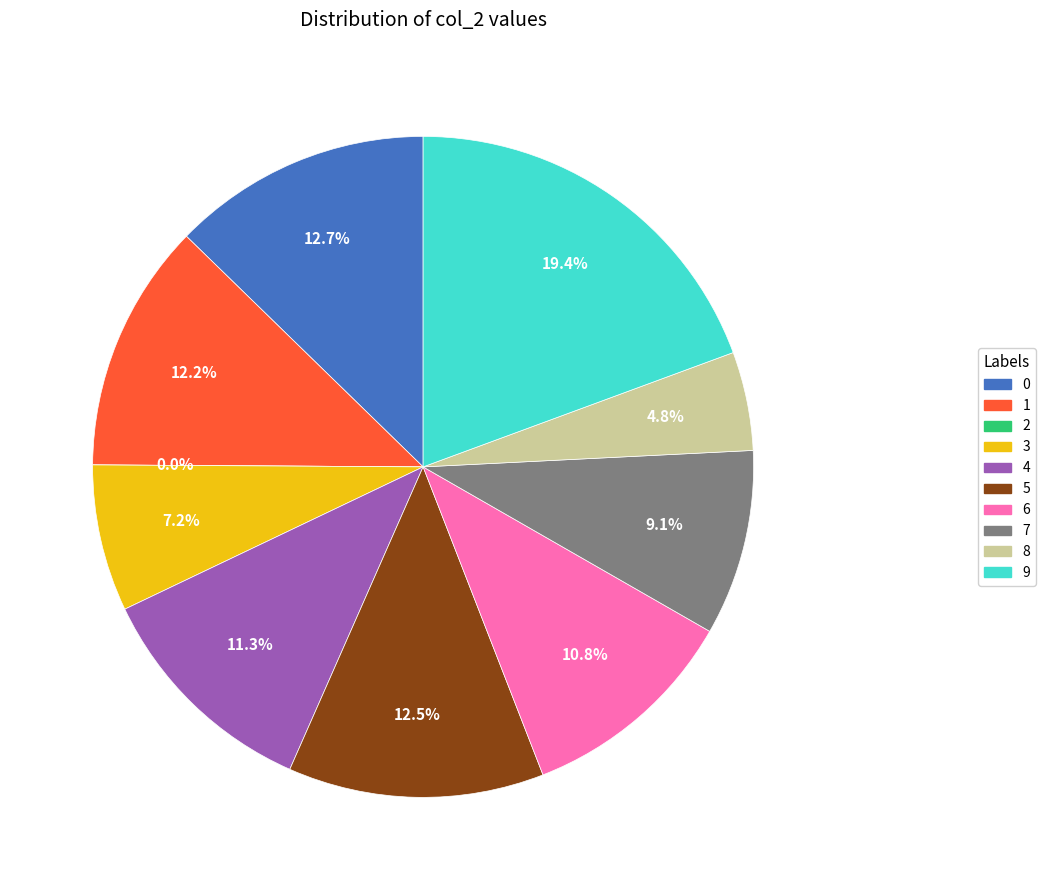

To the nearest percent, what percentage of the pie is 3?

7%